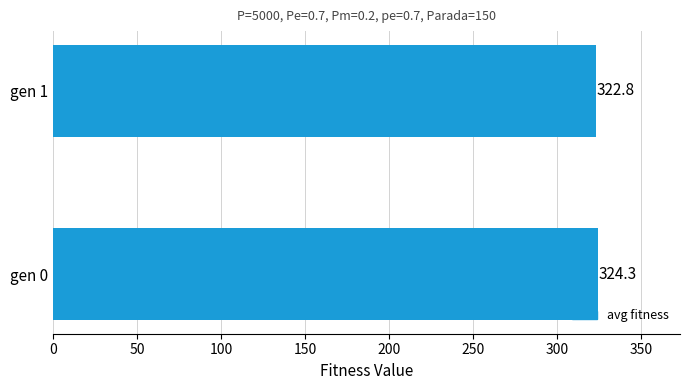

Which label corresponds to the smallest value in the chart?

gen 1